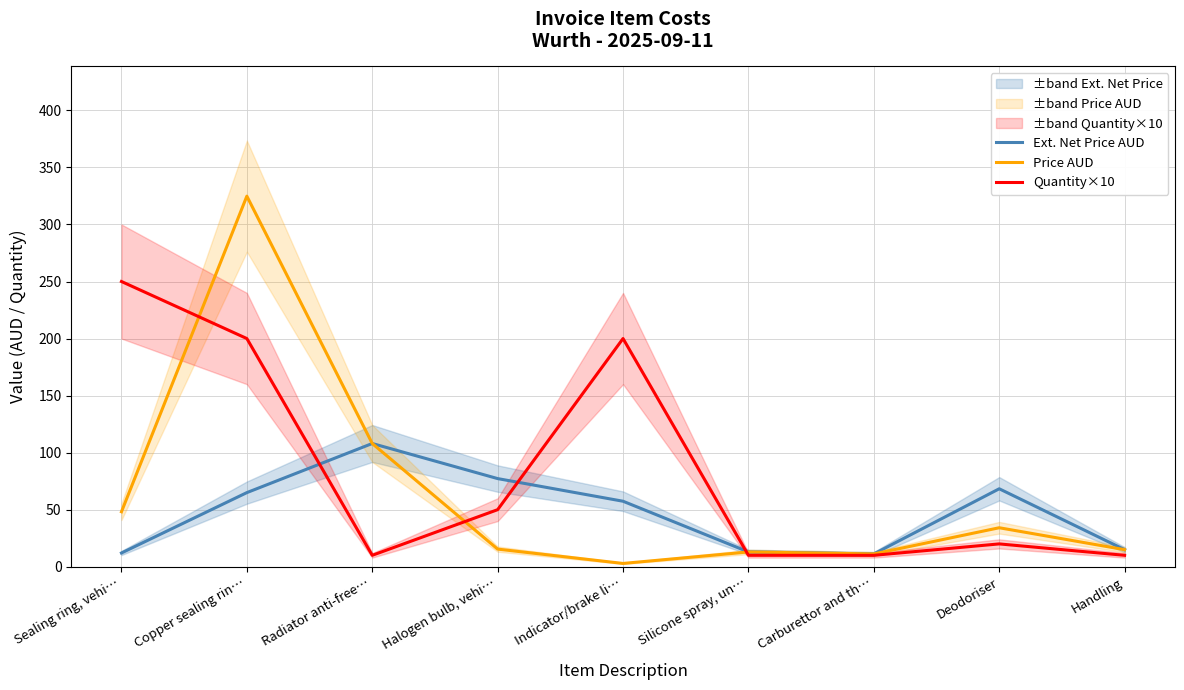

Count the number of categories in the chart.

9